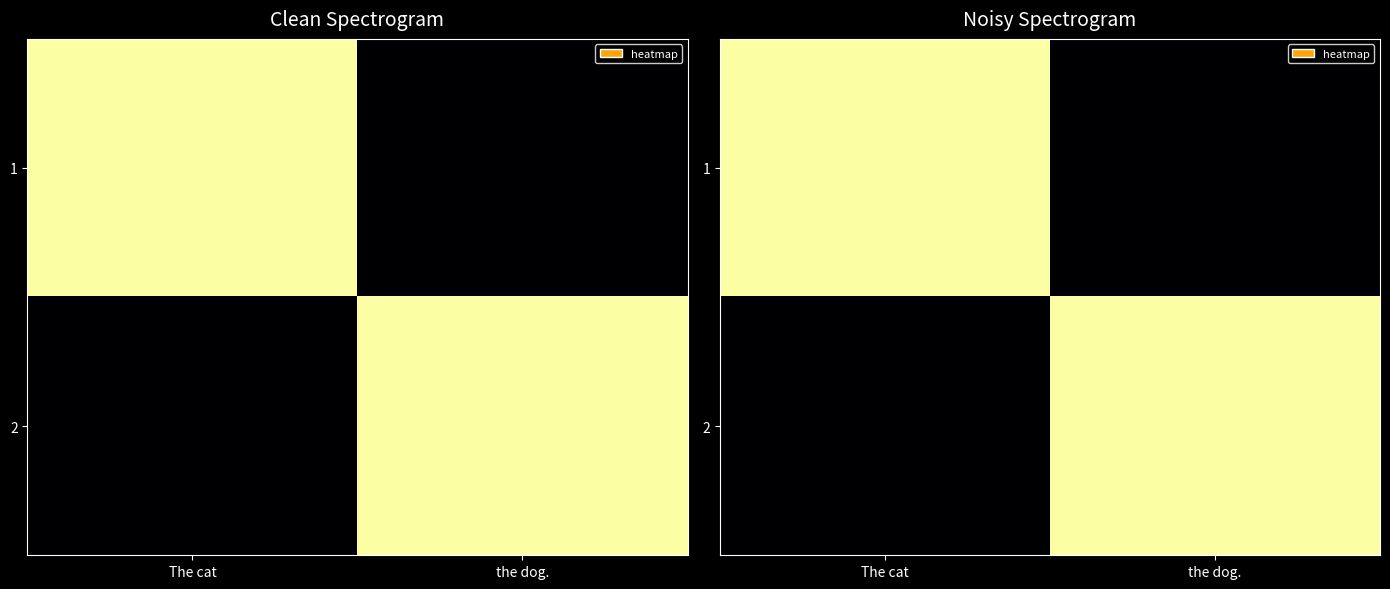

Which has a higher value, the dog. or The cat?

The cat